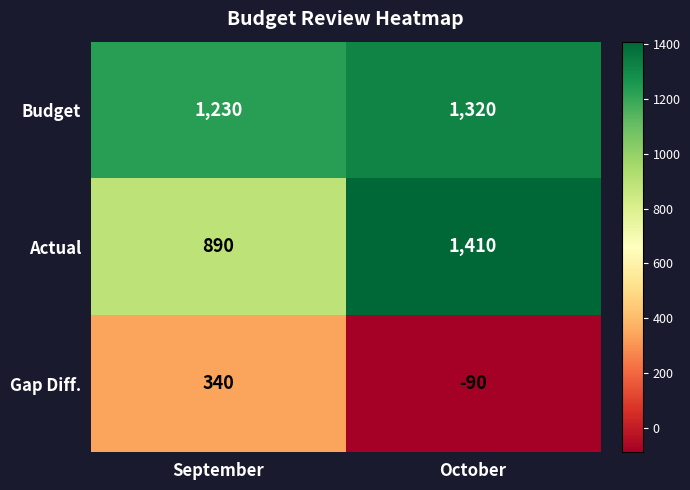

Reading right to left, list all the values displayed in this chart.

Budget: October=1320	September=1230
Actual: October=1410	September=890
Gap Diff.: October=-90	September=340